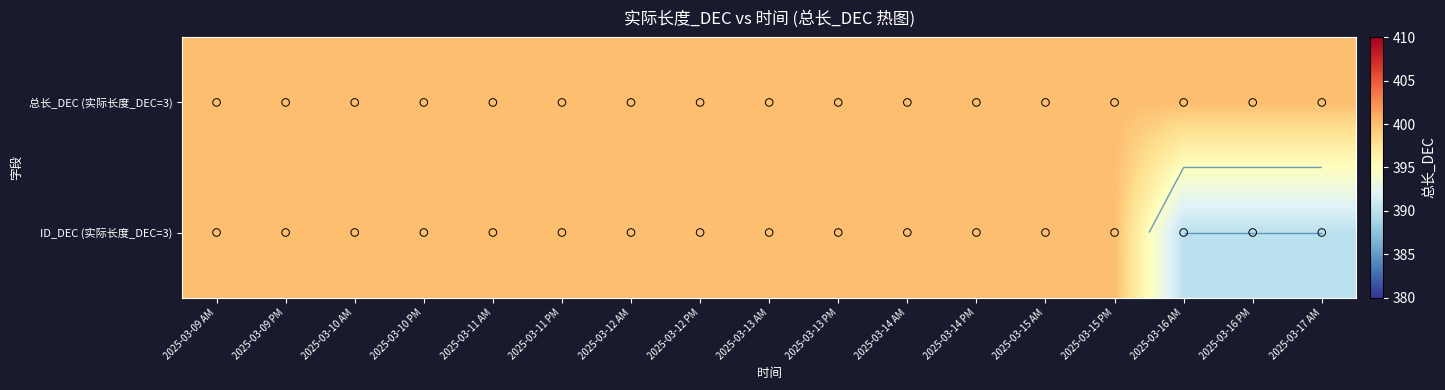

What is the difference between the maximum and minimum values in the ID_DEC (实际长度_DEC=3) series?

10